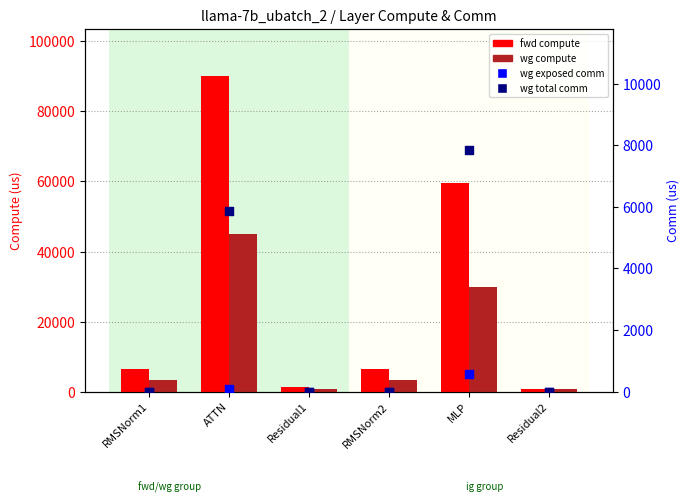

At which category is the sum across all series the highest?

ATTN